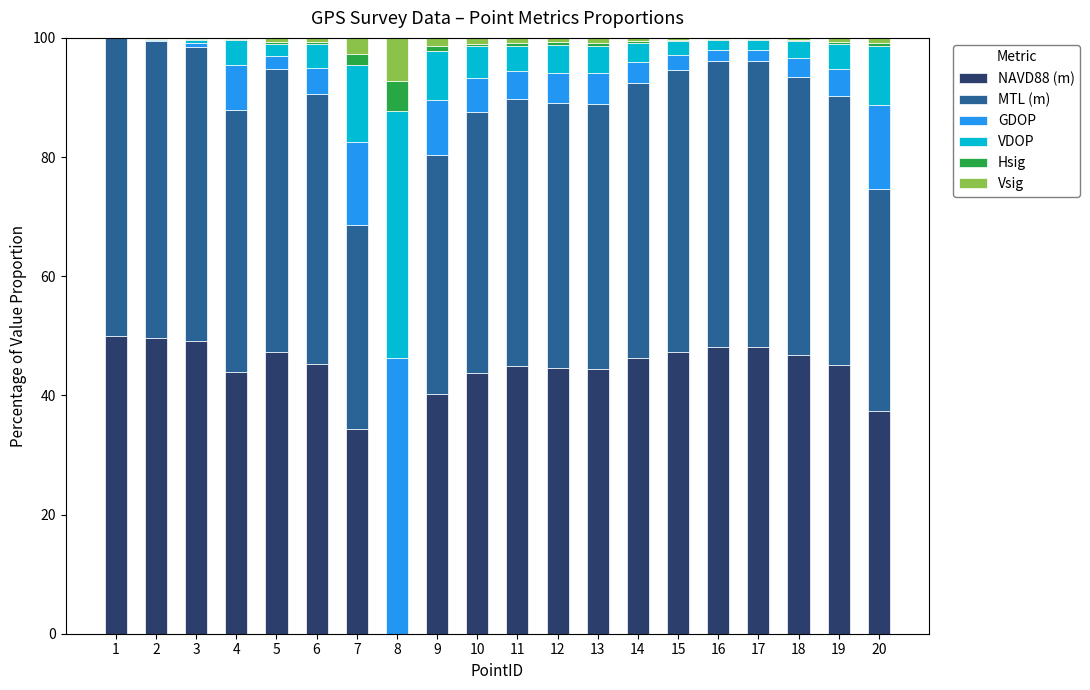

The value of NAVD88 (m) at 1 is 50.0. True or false?

True